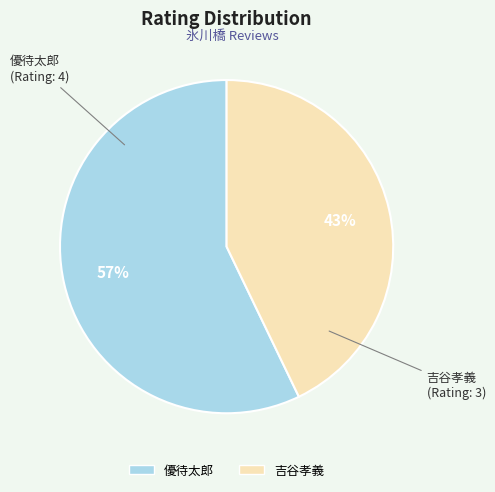

How many slices are in this pie chart?

2